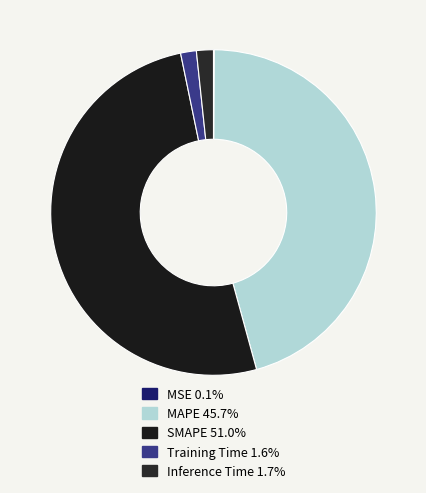

To the nearest percent, what is the difference between the SMAPE and MSE slice percentages?

51%